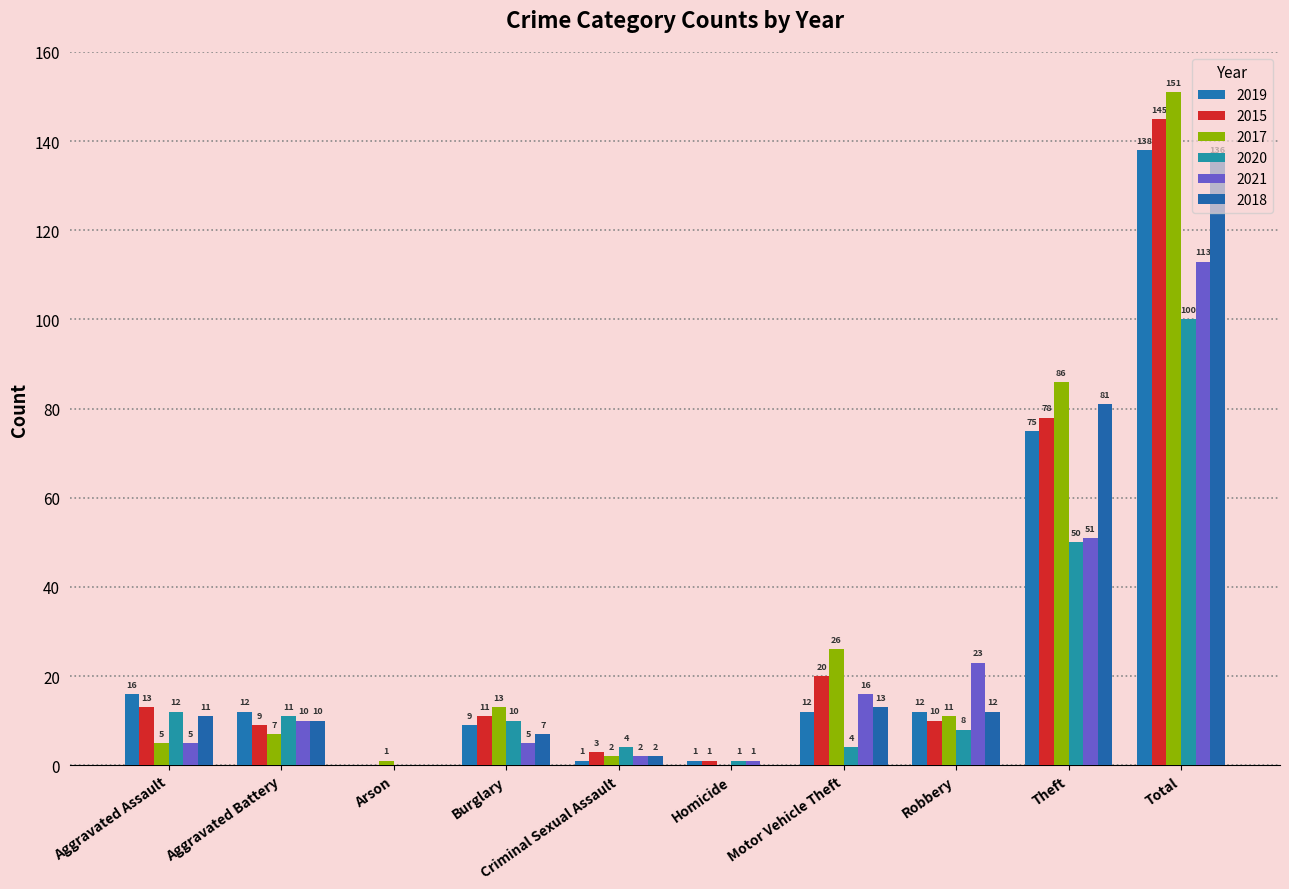

Which series has the widest spread of values?

2017